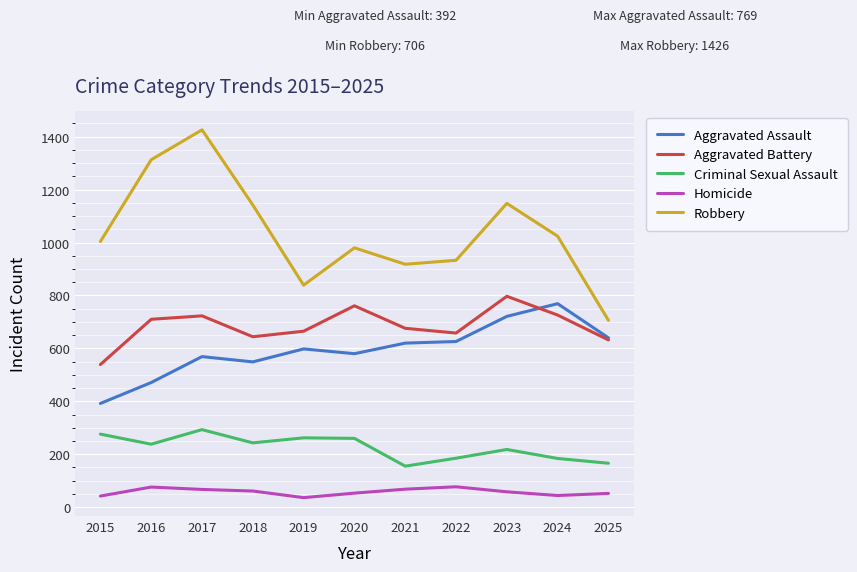

Which category has the highest value across all series?

2017